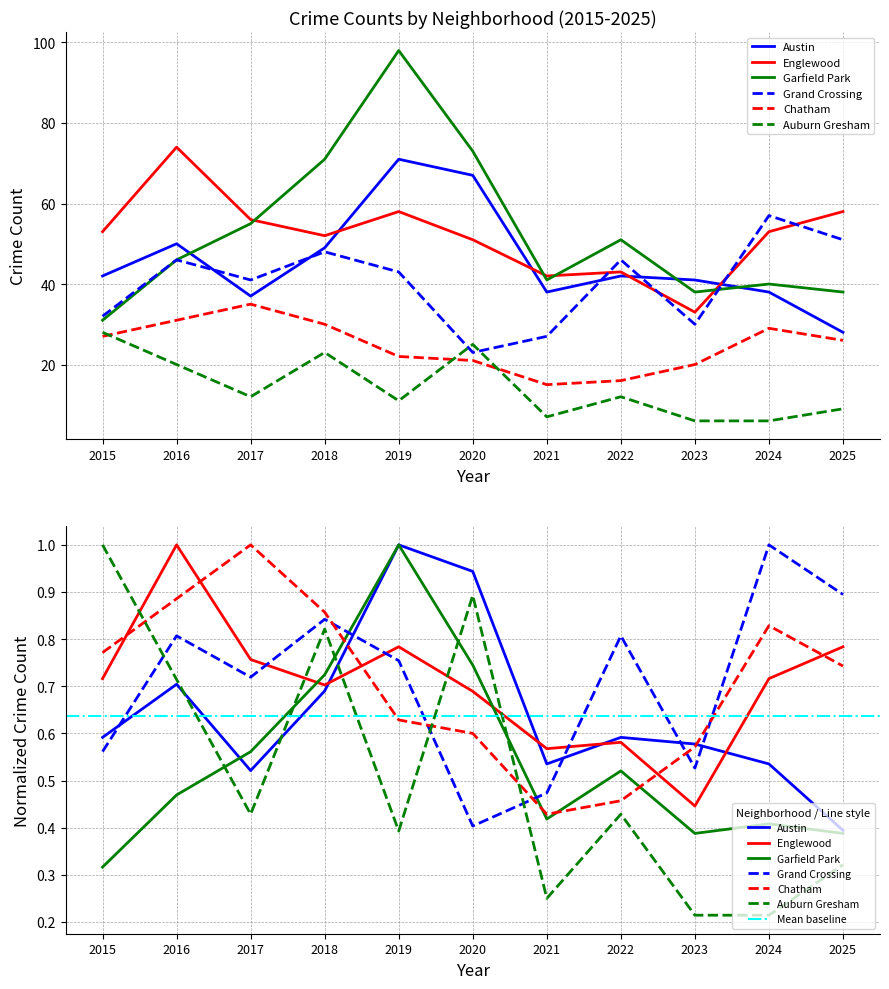

At how many categories does at least one series exceed 38?

11